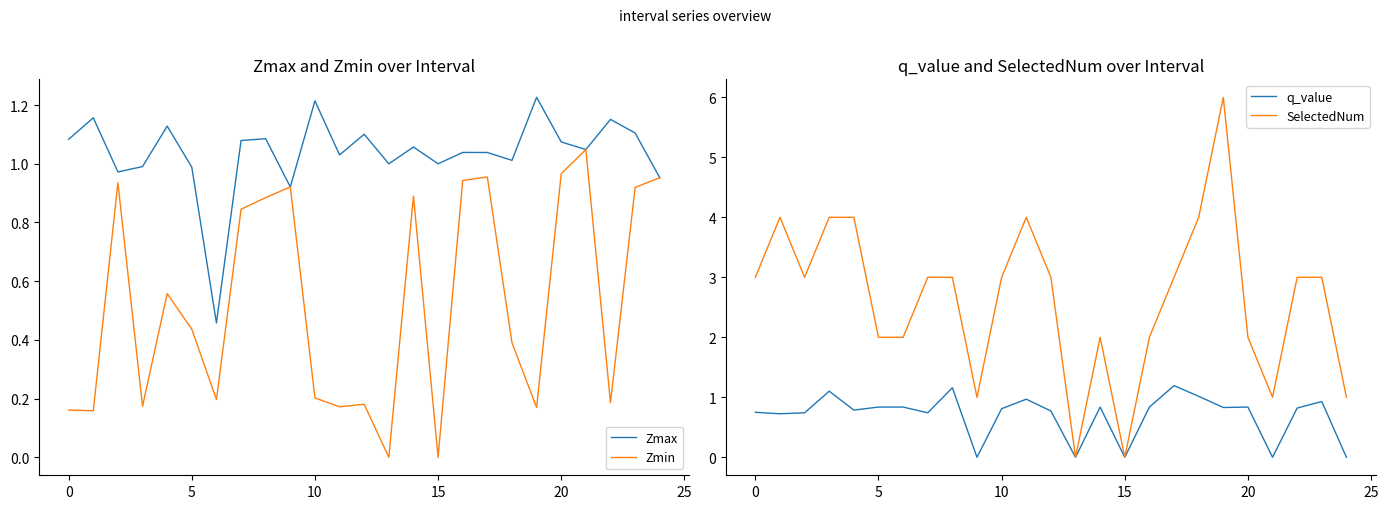

True or false: q_value has a value of 0.8 at 10.

True